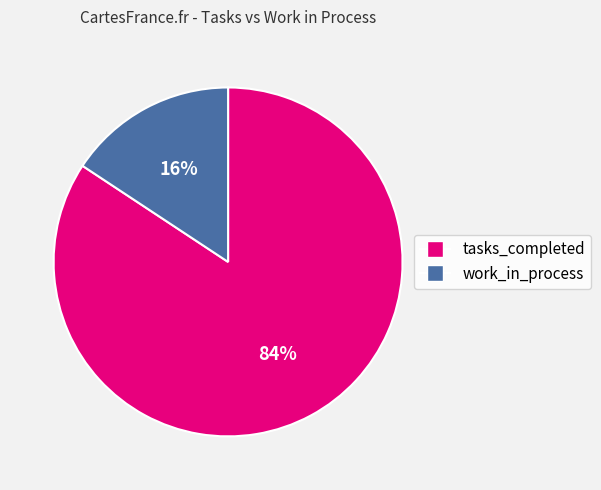

Which category has the smallest portion of the pie?

work_in_process